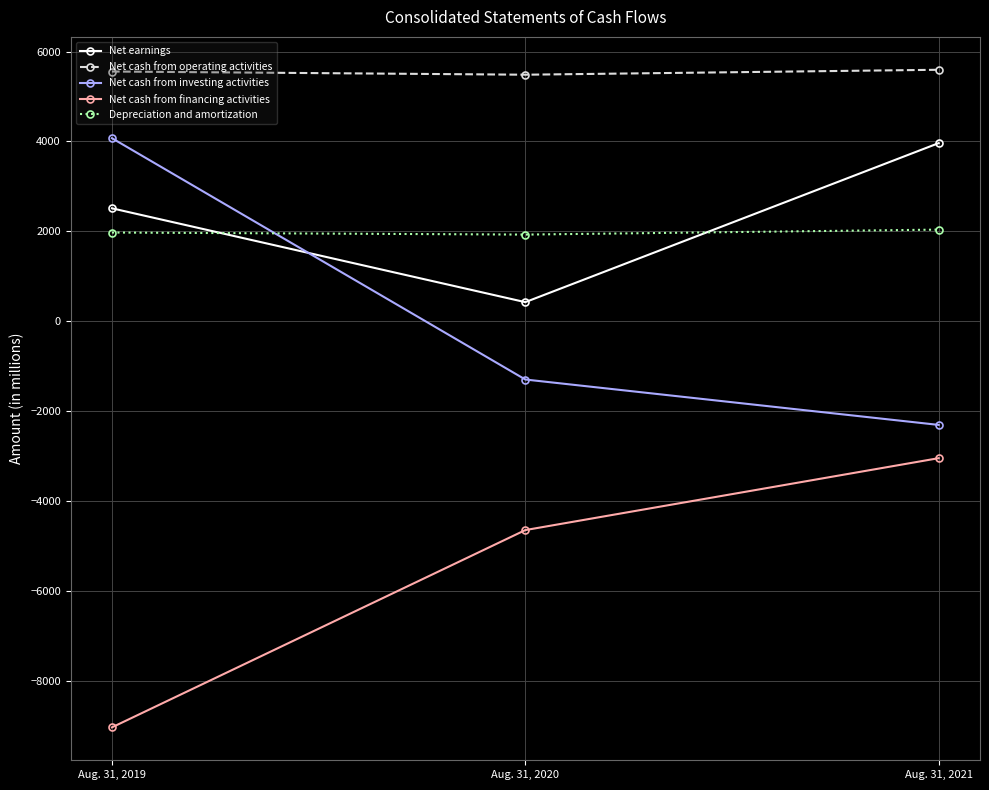

What is the value of the Net cash from financing activities point at the 1st from the left?

-9036